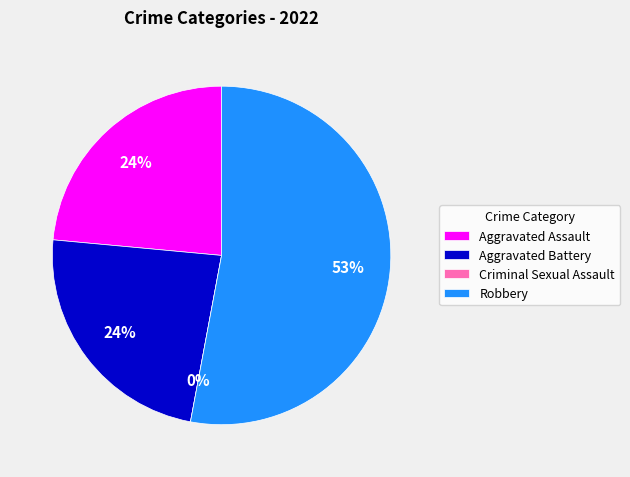

How many slices are in this pie chart?

4